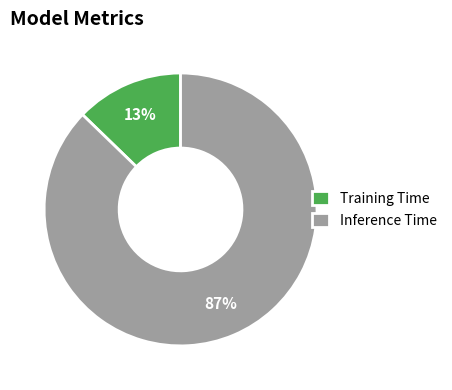

Which slice is the smallest?

Training Time